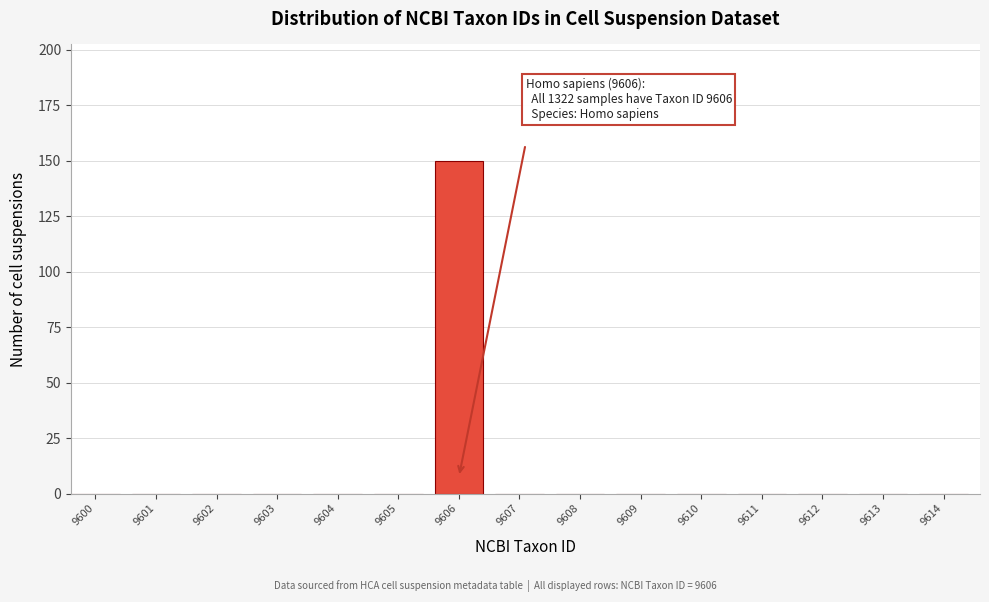

Reading left to right, list all the values displayed in this chart.

9600=0	9601=0	9602=0	9603=0	9604=0	9605=0	9606=150	9607=0	9608=0	9609=0	9610=0	9611=0	9612=0	9613=0	9614=0